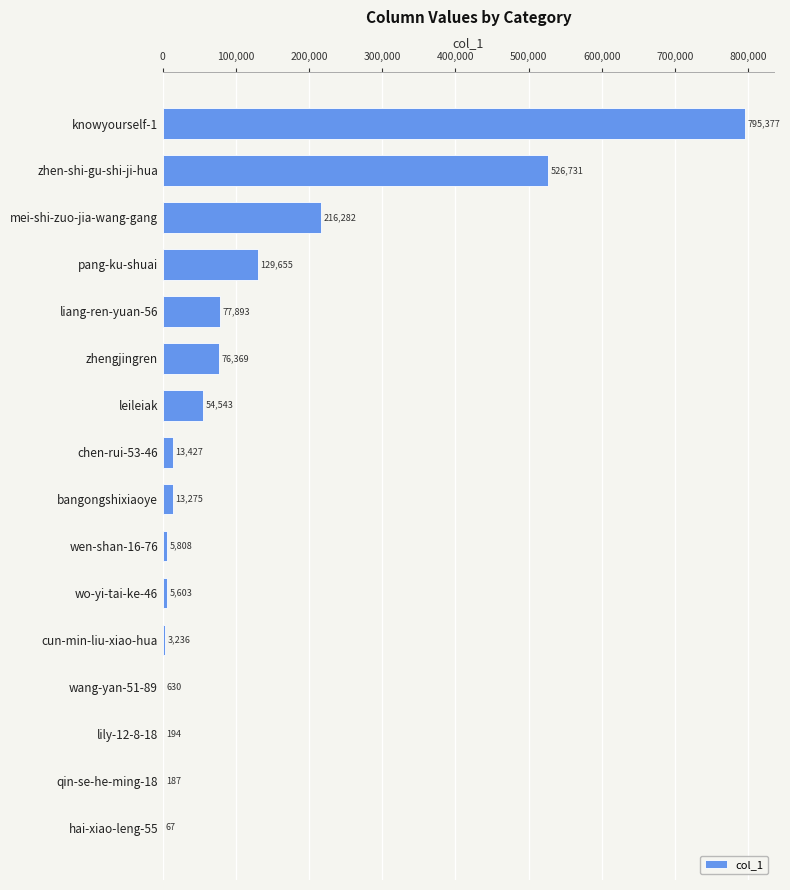

What is the sum of all values?

1919277